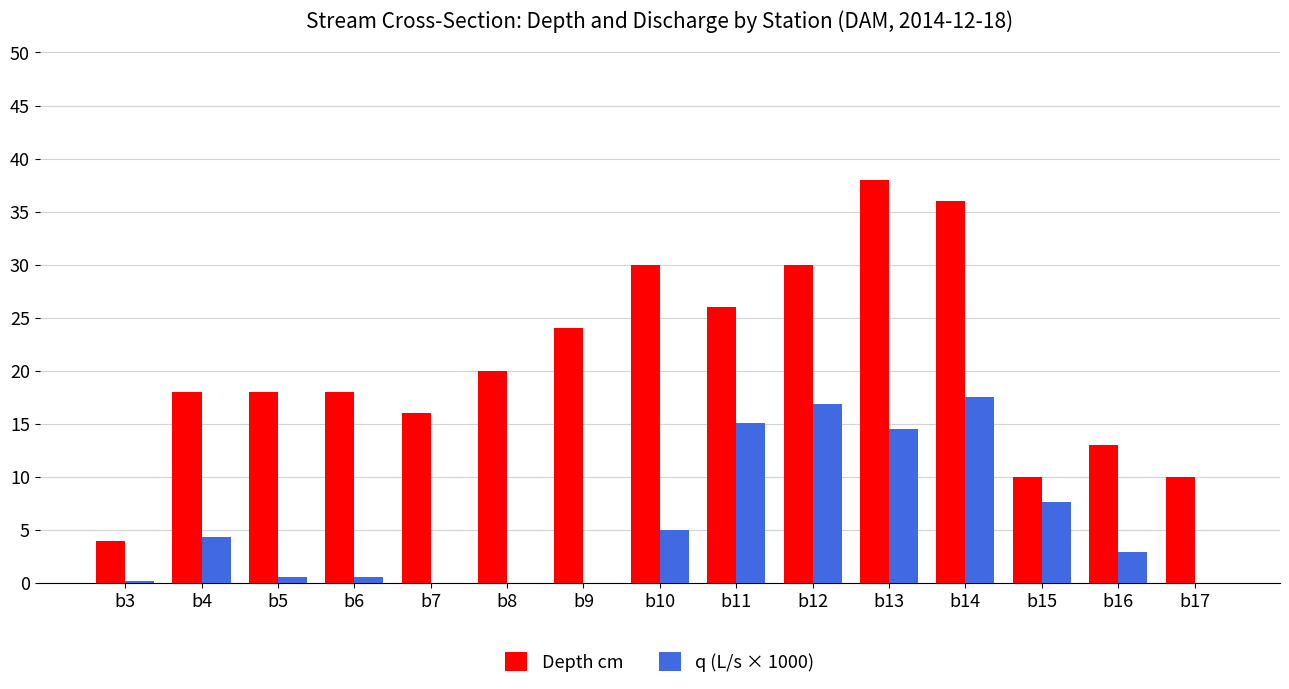

The value of Depth cm at b14 is 63.1. True or false?

False